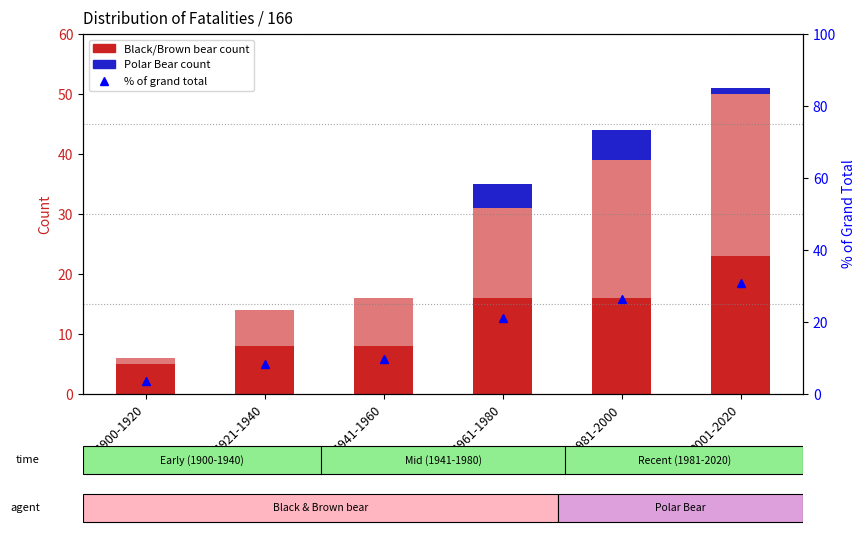

What is the difference between the second highest and second lowest values in the Polar Bear series?

4.0